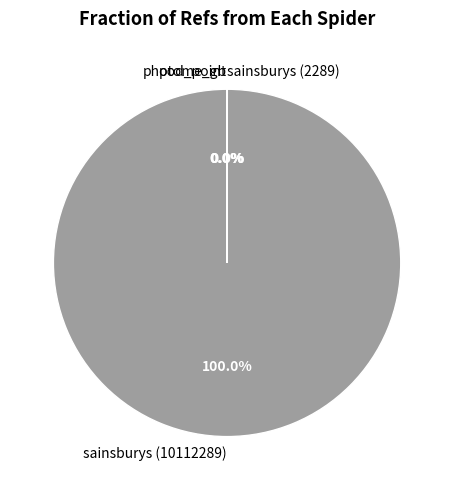

What is the largest slice in the pie chart?

sainsburys (10112289)